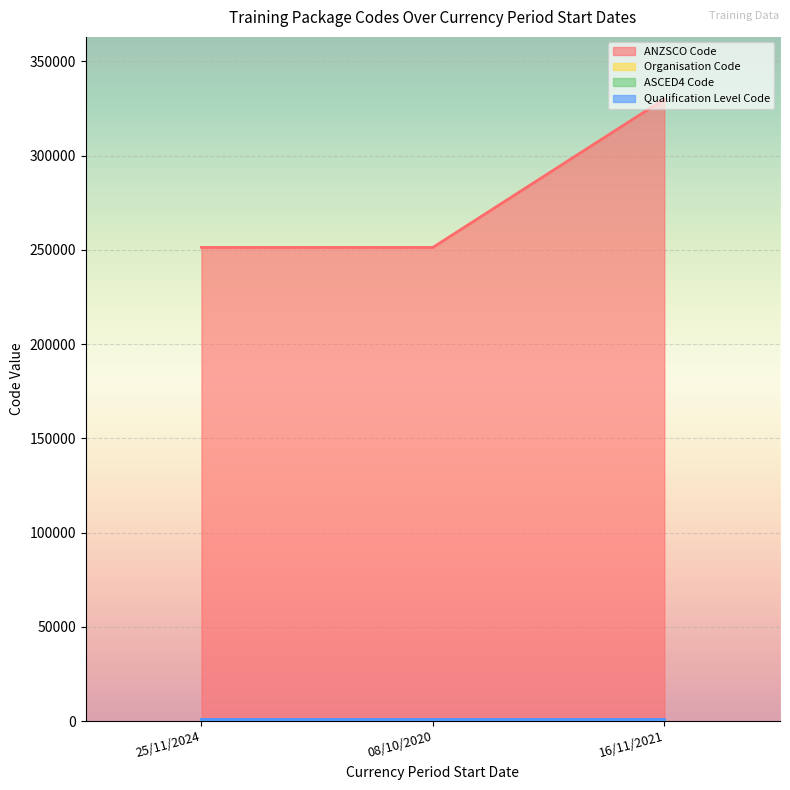

What is the average value of the Organisation Code series?

647